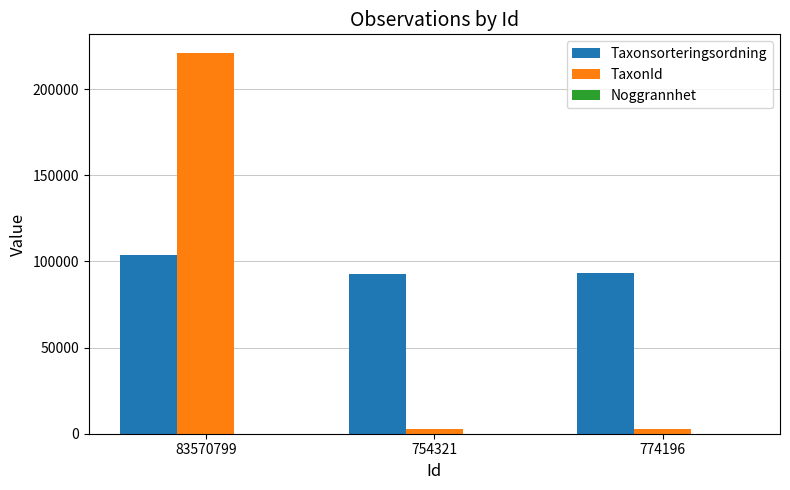

At which category is the sum across all series the highest?

83570799